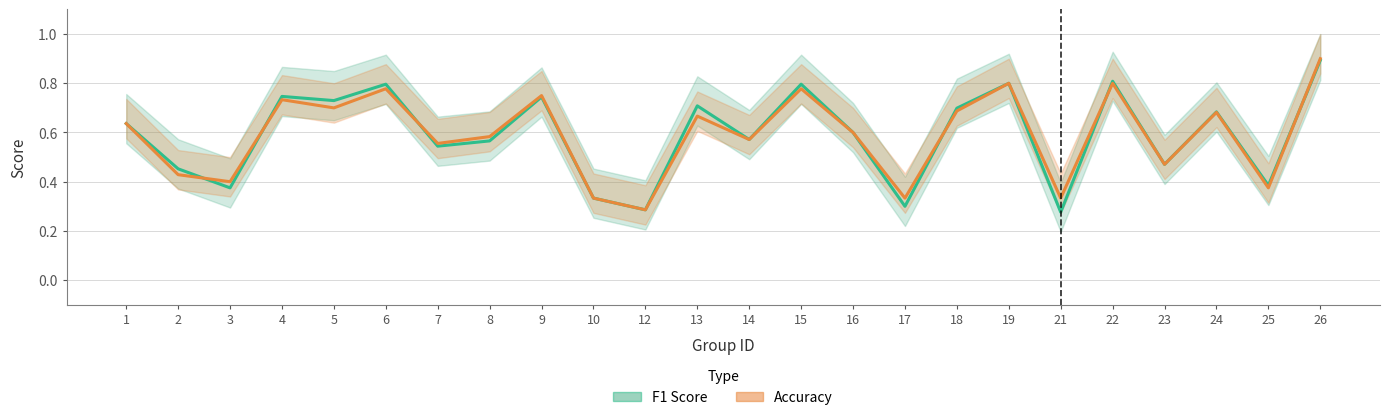

What is the highest value of the F1 Score series?

0.9